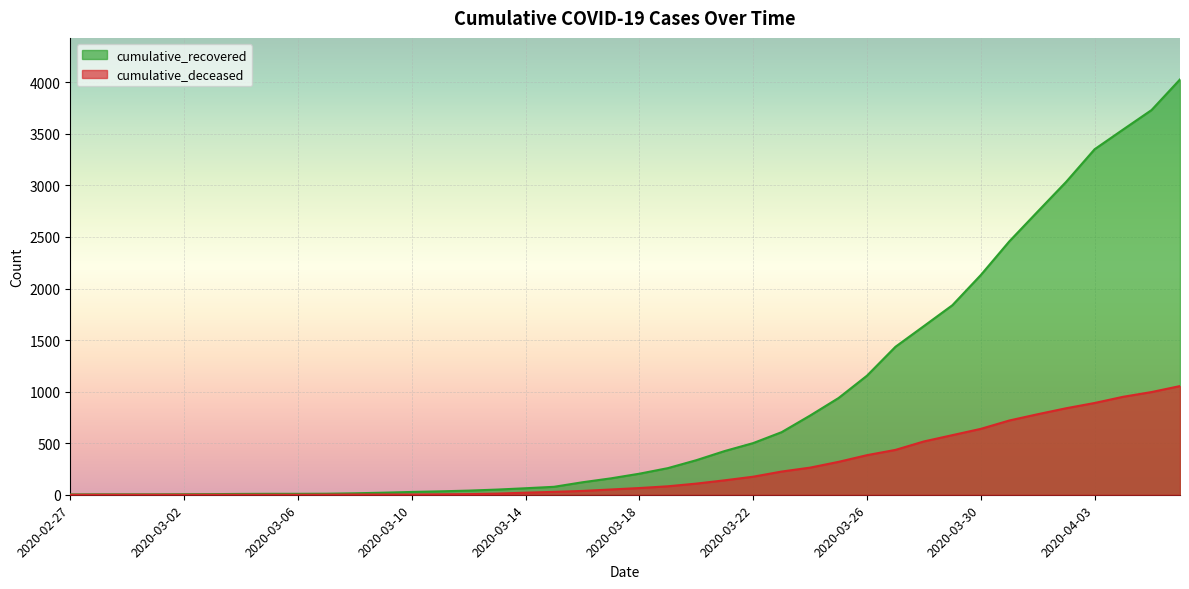

Read the cumulative_recovered value at 2020-03-31.

2457